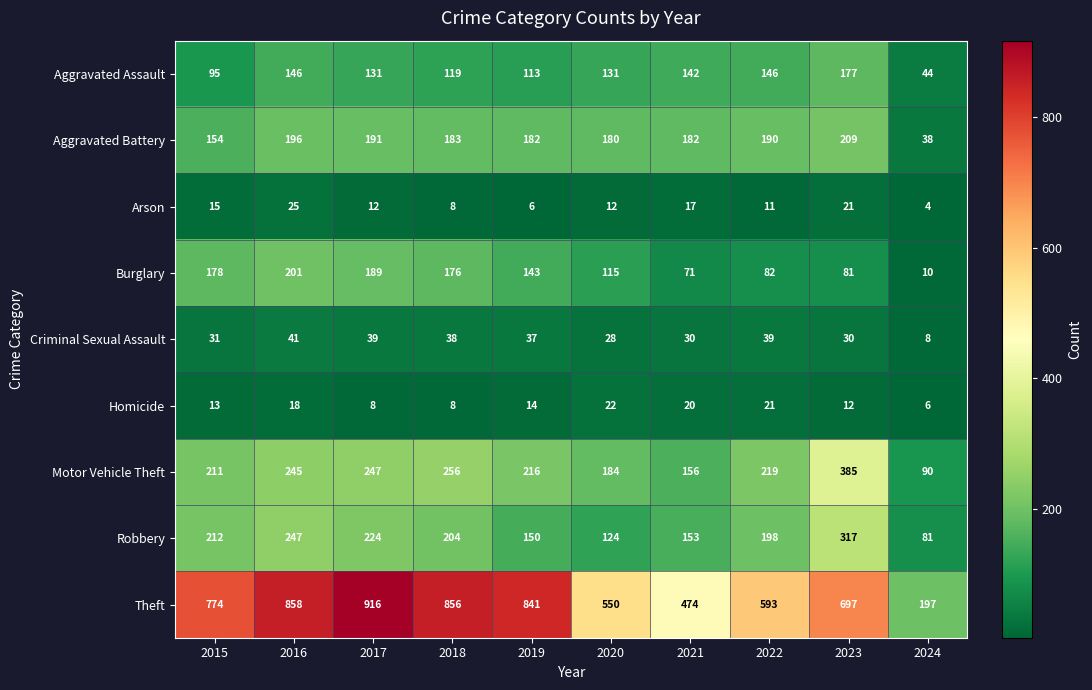

What is the minimum value for Homicide?

6